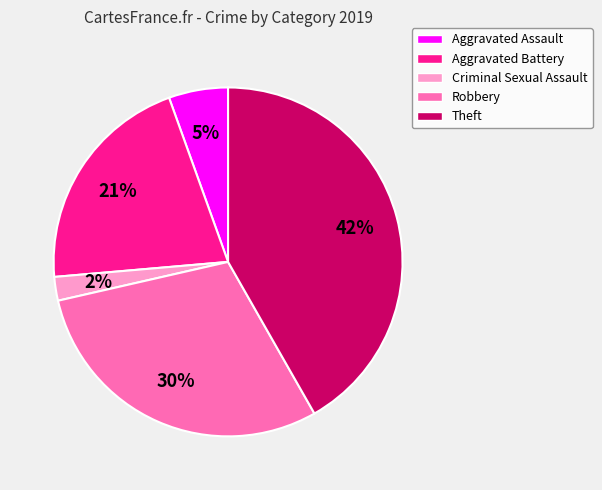

True or false: Theft accounts for 47% of the total.

False